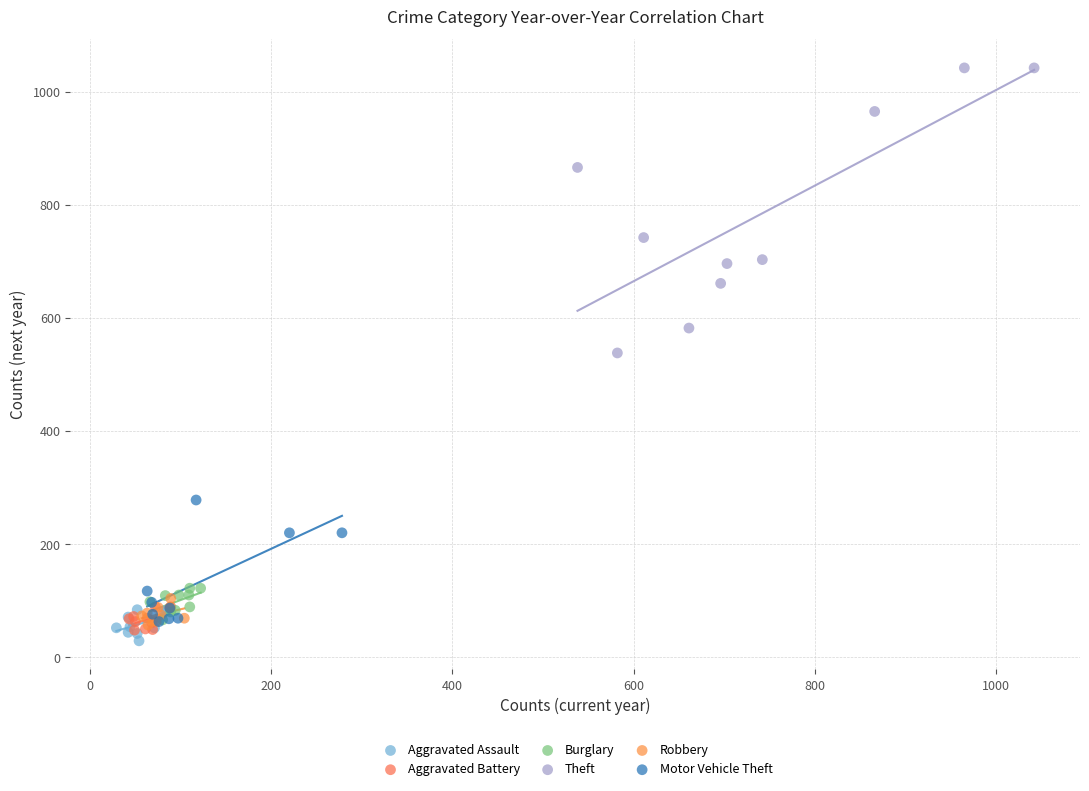

Which series has the largest Y range (max minus min)?

Theft